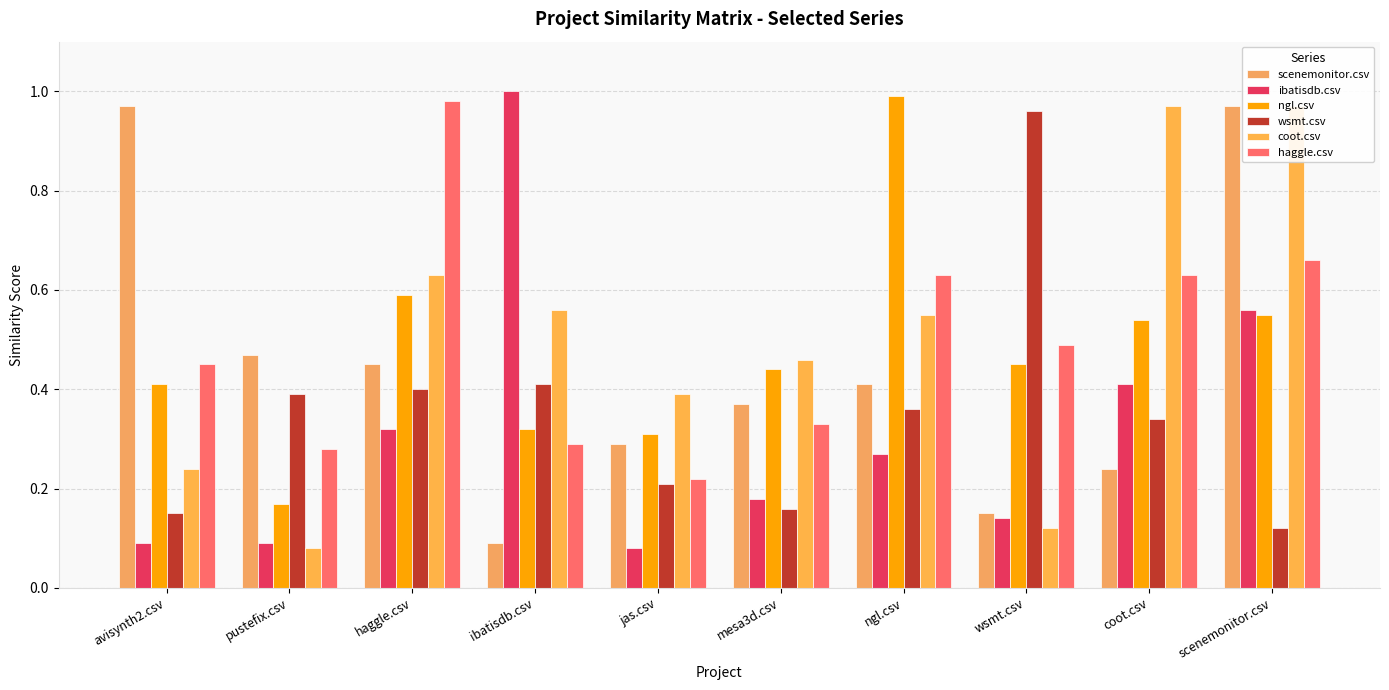

Rank the series at avisynth2.csv from lowest to highest value.

ibatisdb.csv, wsmt.csv, coot.csv, ngl.csv, haggle.csv, scenemonitor.csv